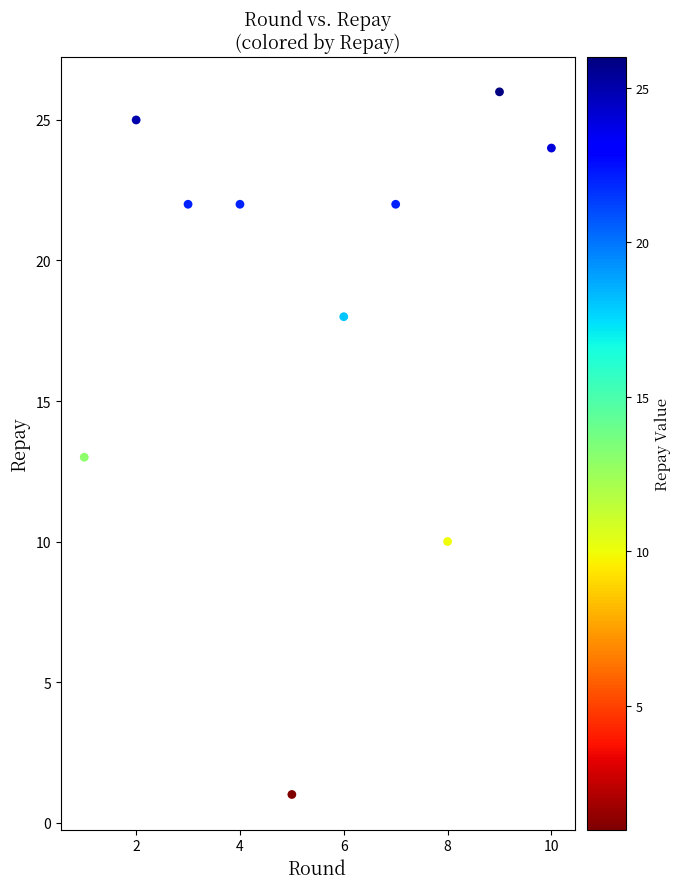

What is the range of Y values (max minus min)?

25